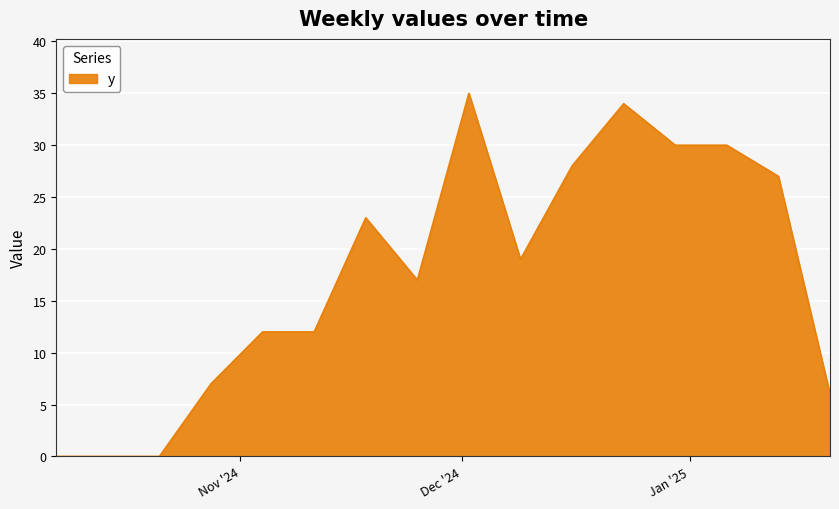

Does the chart have visible grid lines?

Yes